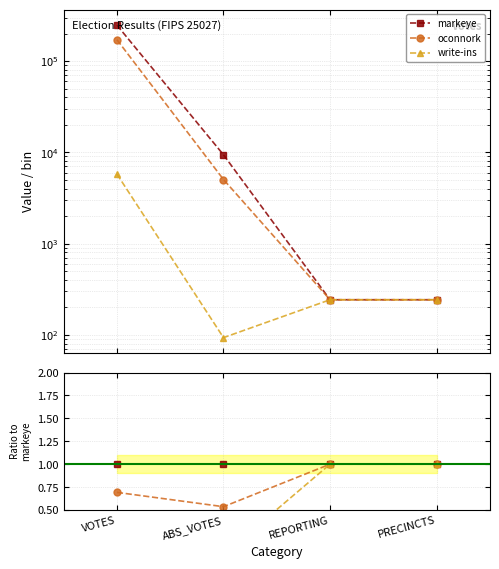

Is the value of oconnork at ABS_VOTES greater than the value of write-ins at REPORTING?

Yes